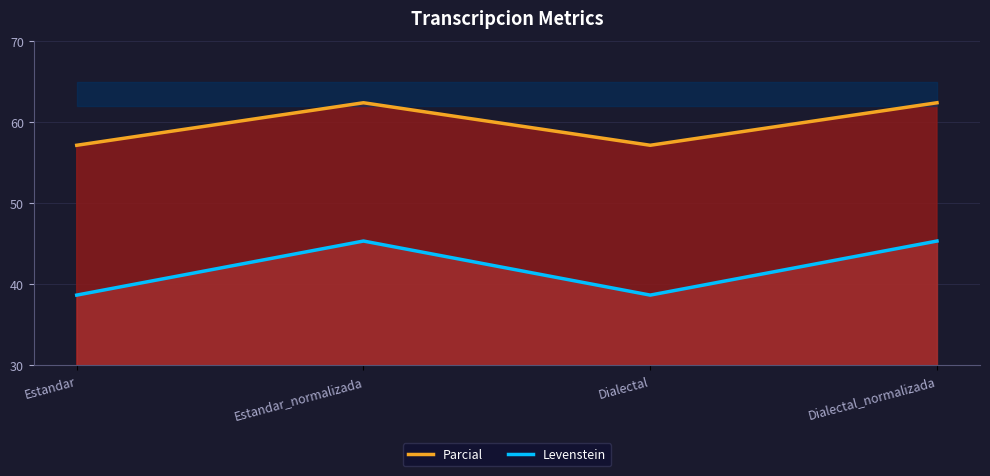

What is the sum of all Parcial values?

239.1